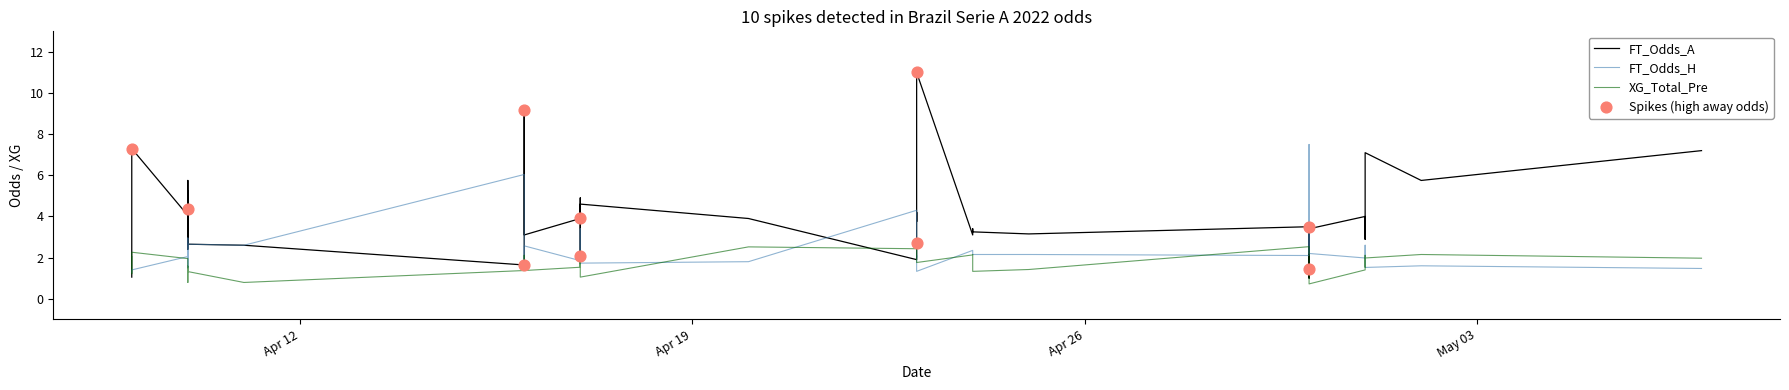

Is the value of FT_Odds_A at 18 greater than the value of FT_Odds_H at 35?

Yes